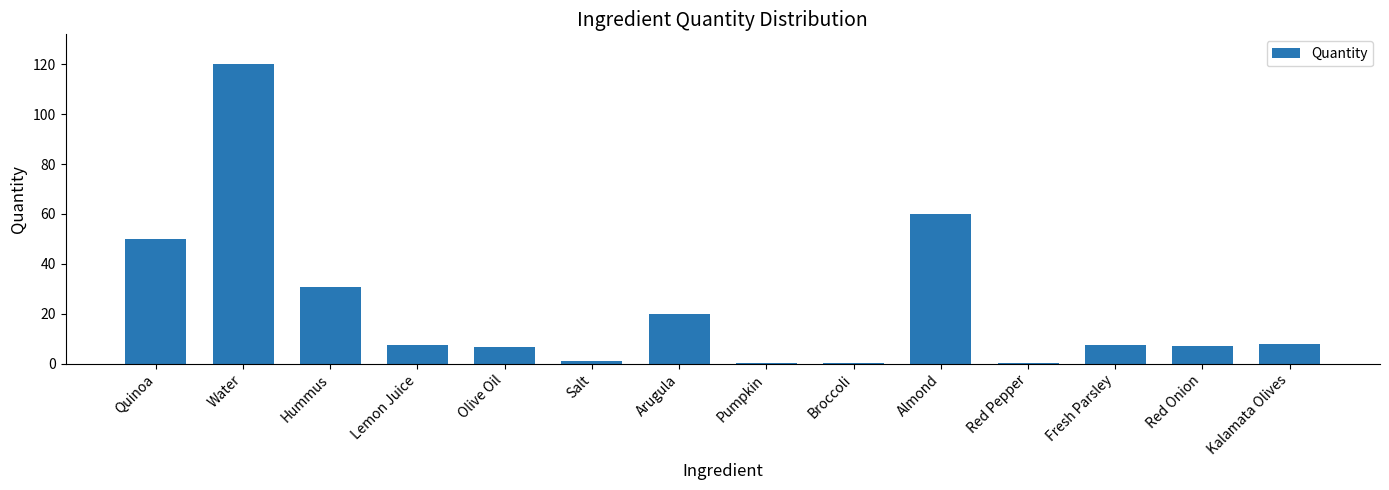

What is the sum of all values?

319.7